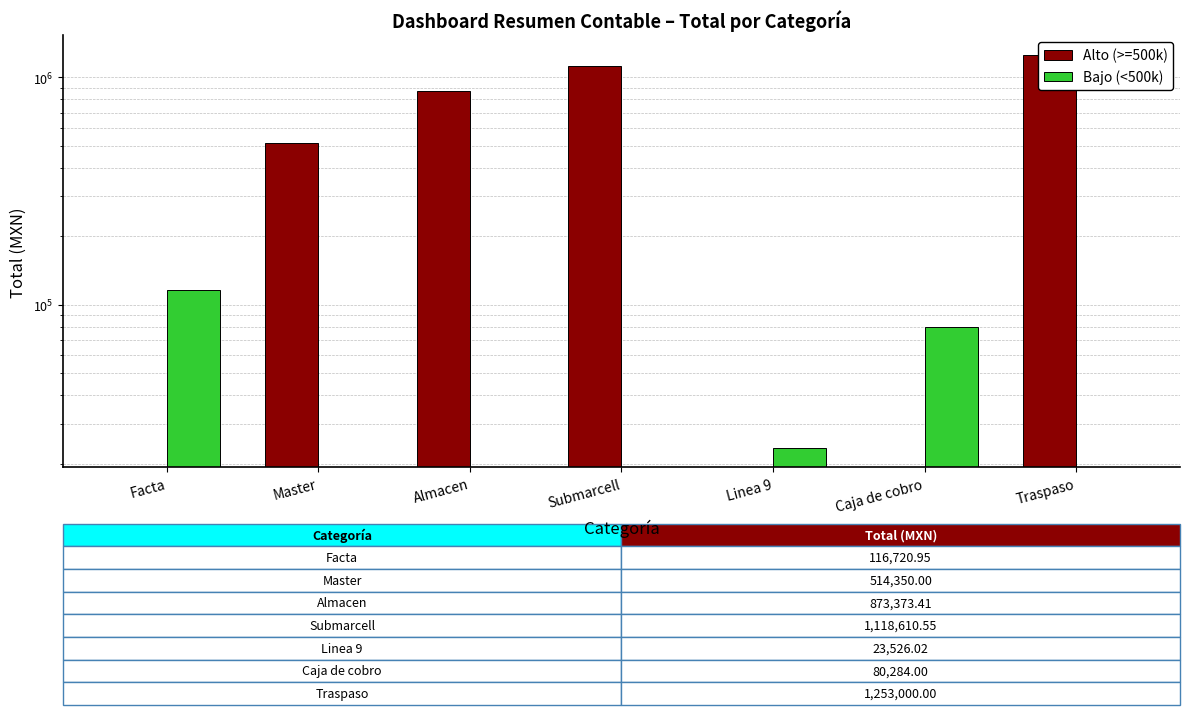

What is the difference between the second highest and minimum values in the Alto (>=500k) series?

1118610.6